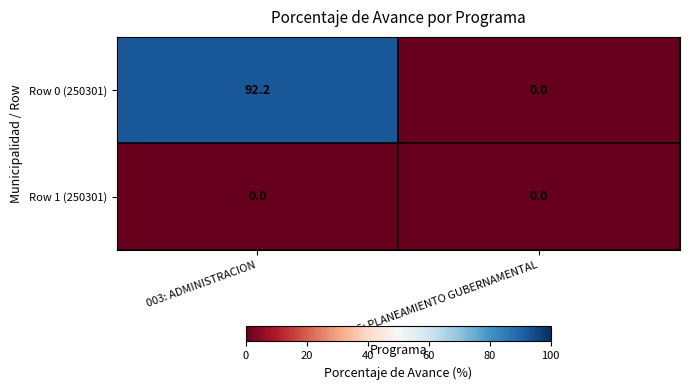

Which series has the largest total across all categories?

Row 0 (250301)